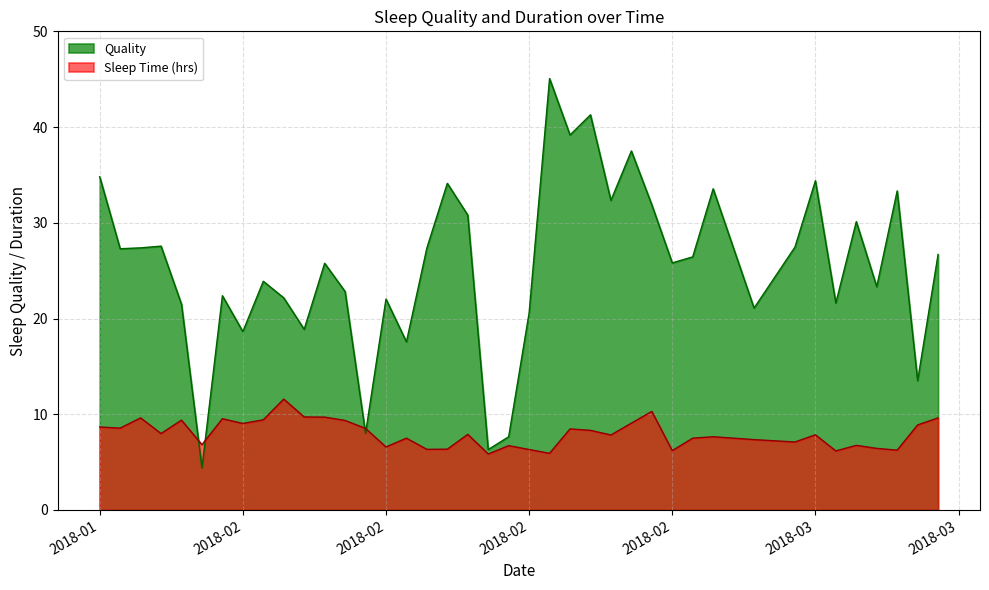

The value of Sleep Time (hrs) at 08.02.2018 is 11.6. True or false?

True